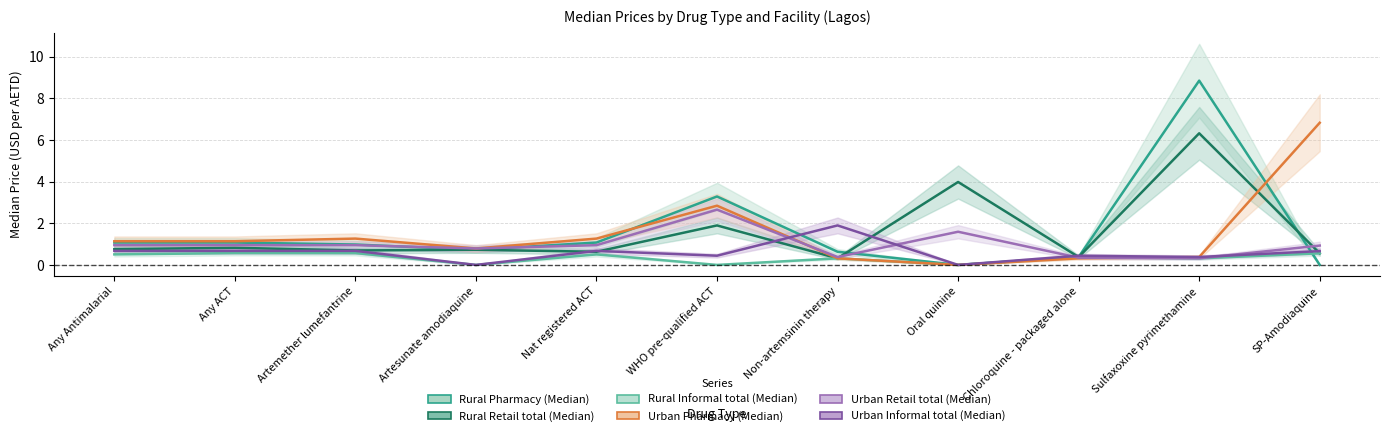

At which category is the sum across all series the highest?

Sulfaxoxine pyrimethamine